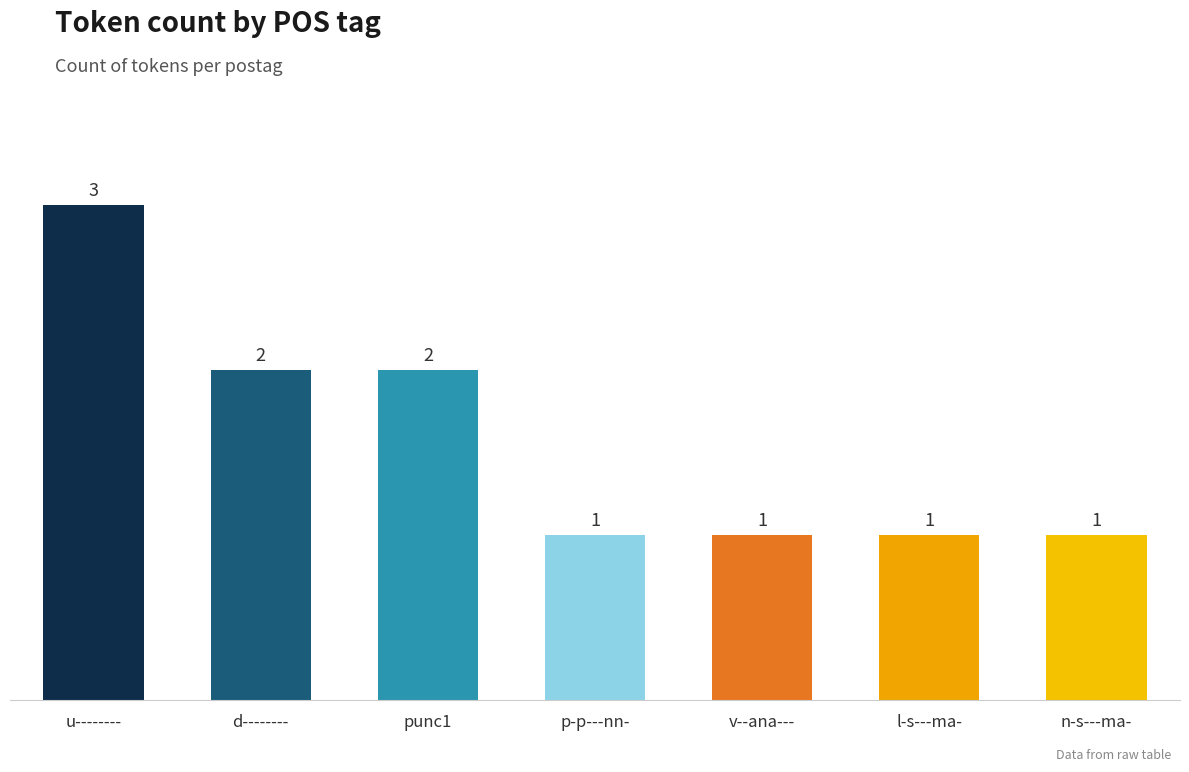

What is the difference between the second highest and minimum values?

1